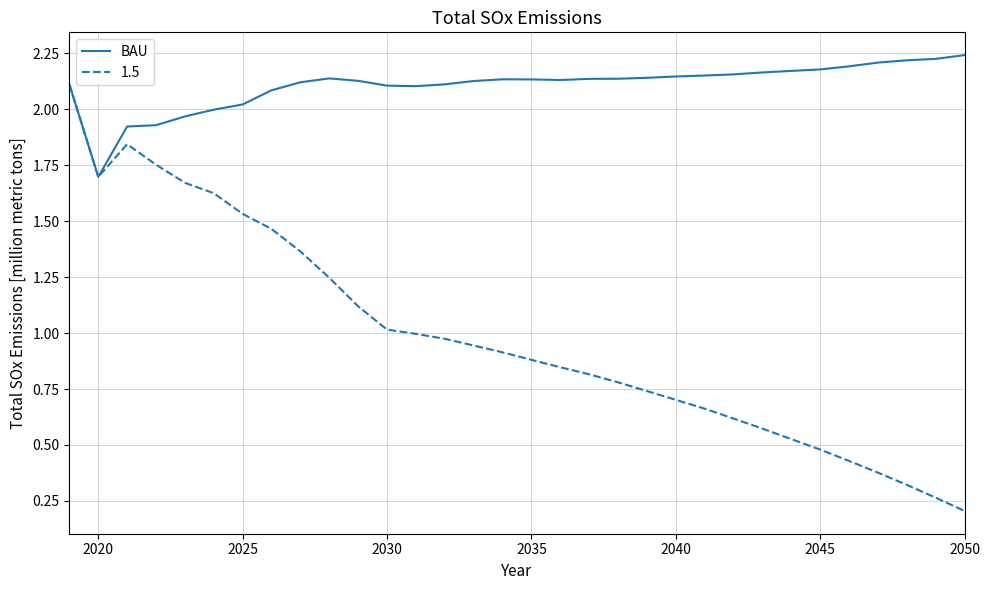

Which series has the largest total across all categories?

BAU